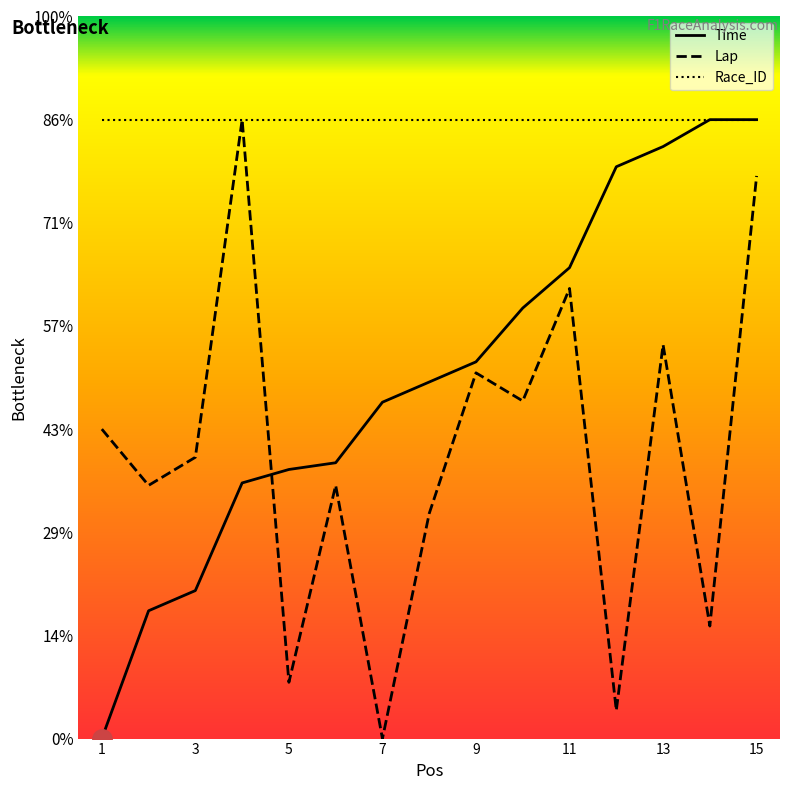

True or false: Time has more than 0 interior local peaks.

False